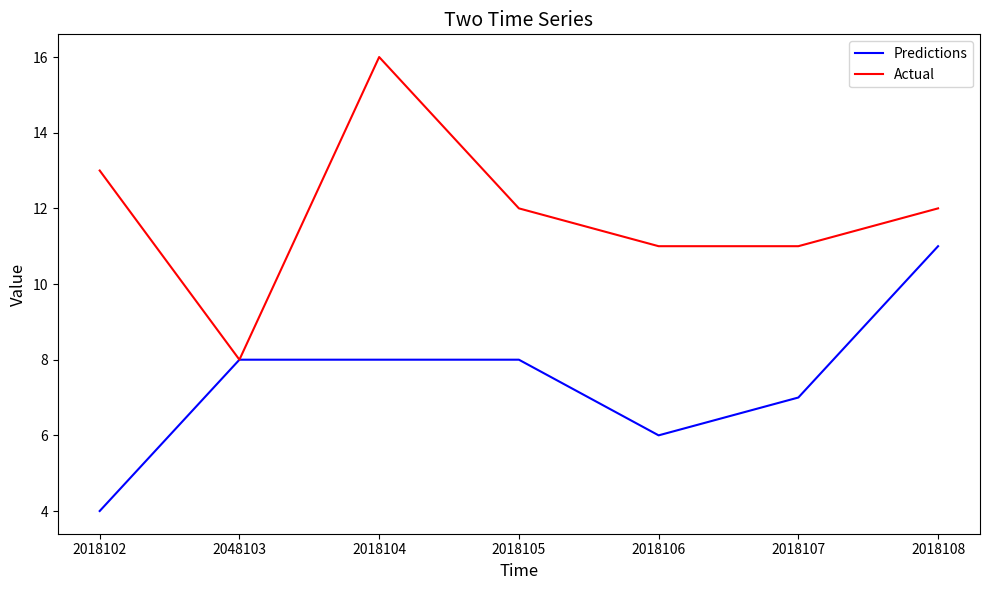

Rank the series by their maximum value, from highest to lowest.

Actual, Predictions